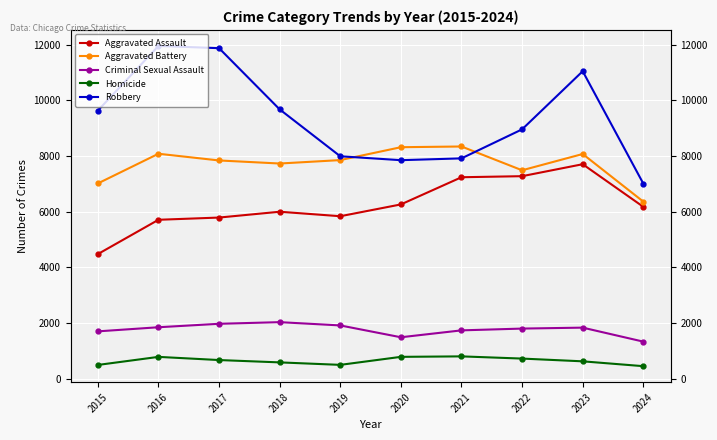

True or false: Aggravated Battery and Criminal Sexual Assault intersect in this chart.

False